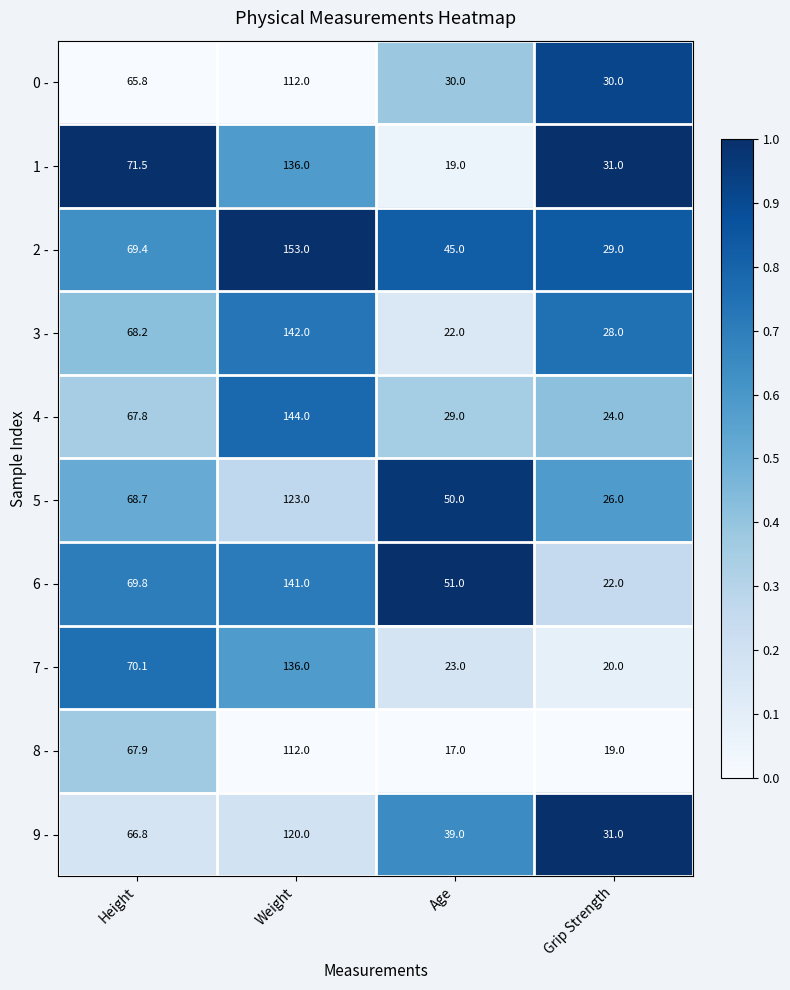

How many 0 - values are between 30 and 112?

4